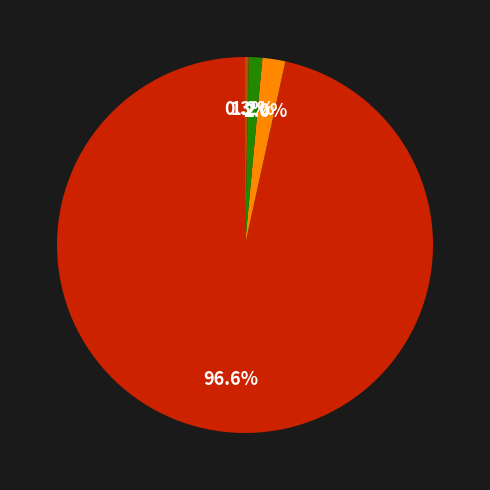

Is there a majority slice in this chart?

Yes